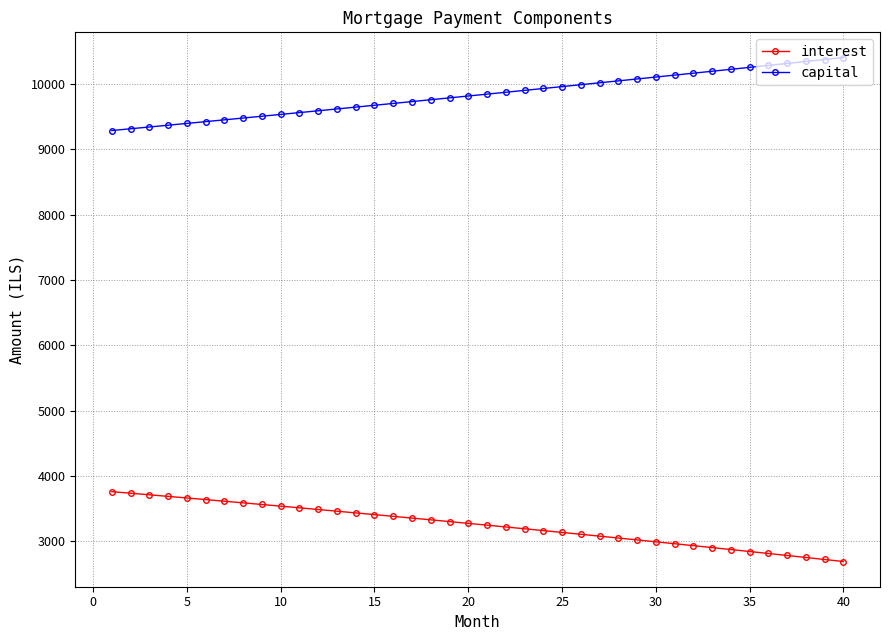

What is the sum of all capital values?

393378.9